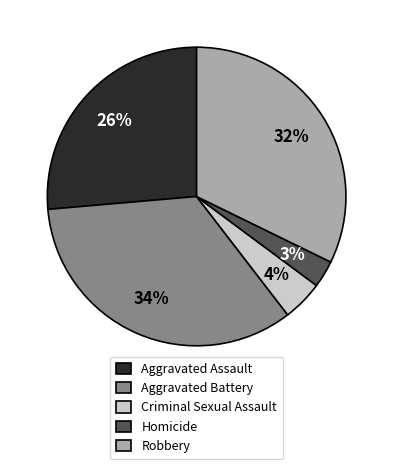

Rank the categories by value from lowest to highest.

Homicide, Criminal Sexual Assault, Aggravated Assault, Robbery, Aggravated Battery